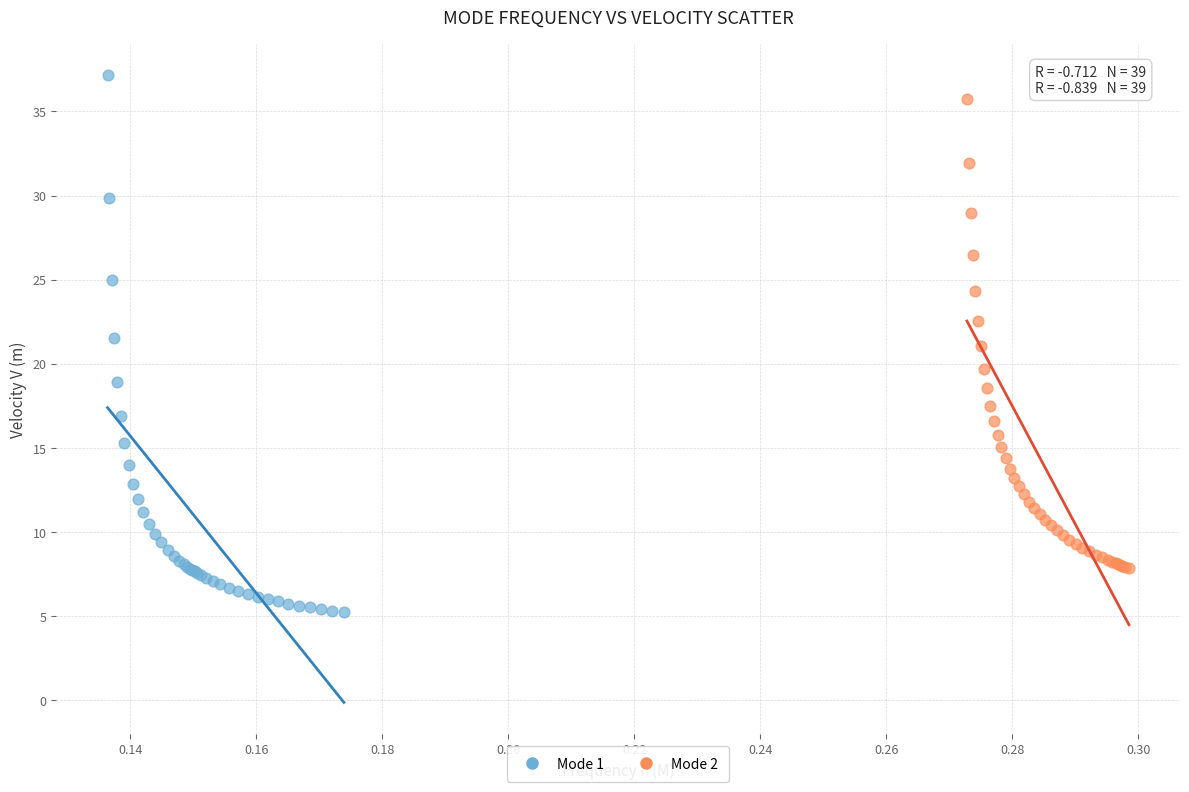

What are all the series names shown in the legend?

Mode 1, Mode 2